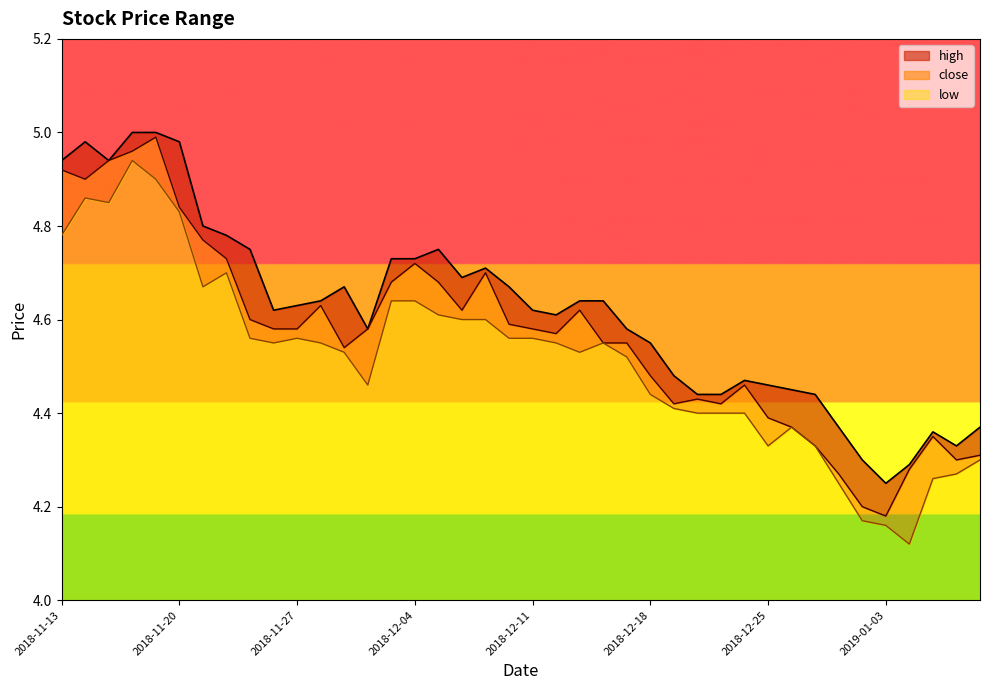

Which has a higher value, 2018-11-29 or 2018-12-14?

2018-11-29